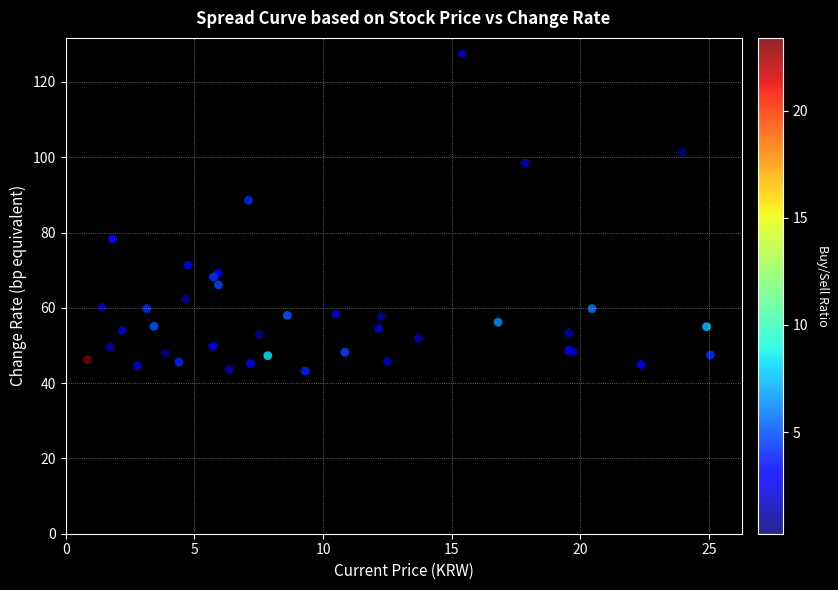

What Y value in the scatter plot is closest to 85?

88.6